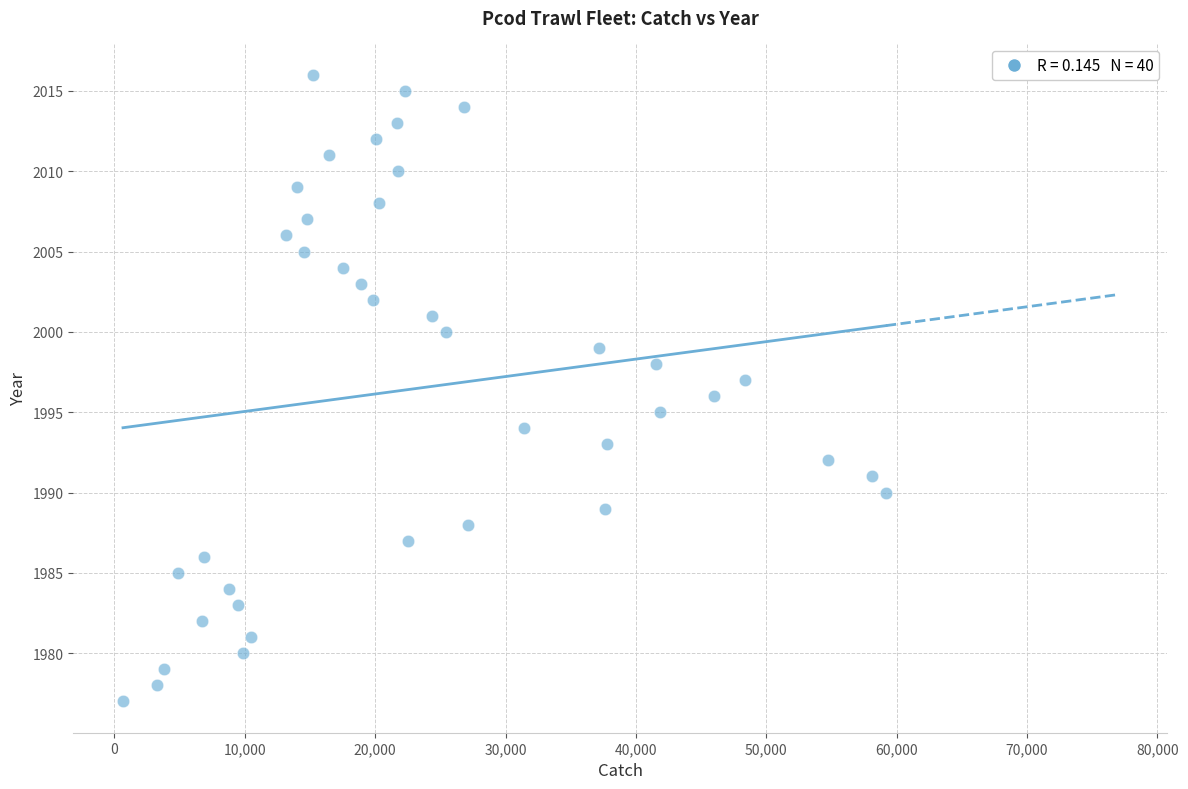

What is the range of Y values (max minus min)?

39